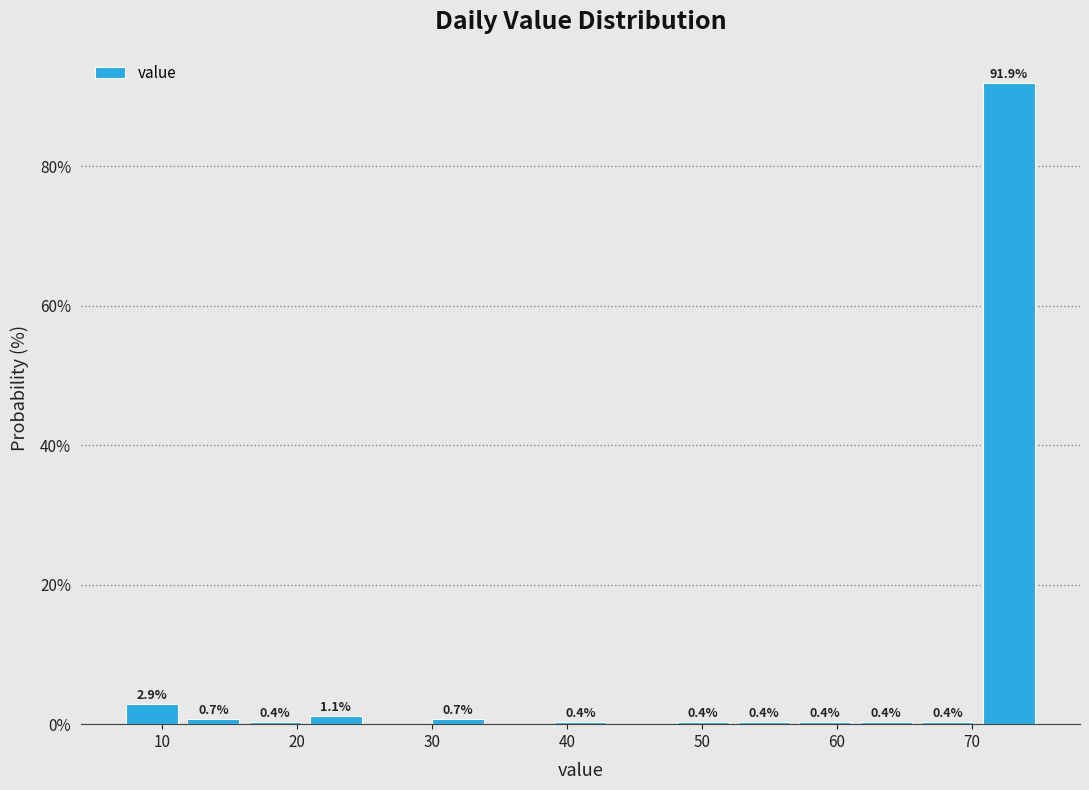

Which range on the x-axis has the tallest bar?

70 to 75